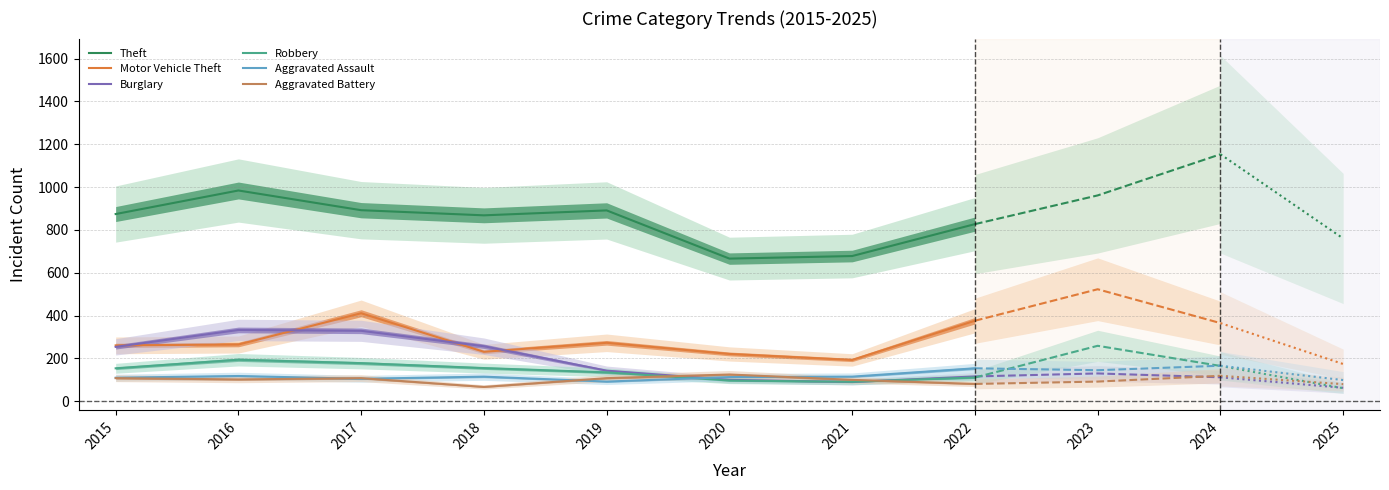

In Motor Vehicle Theft, how many points are higher than both neighbors (excluding endpoints)?

2